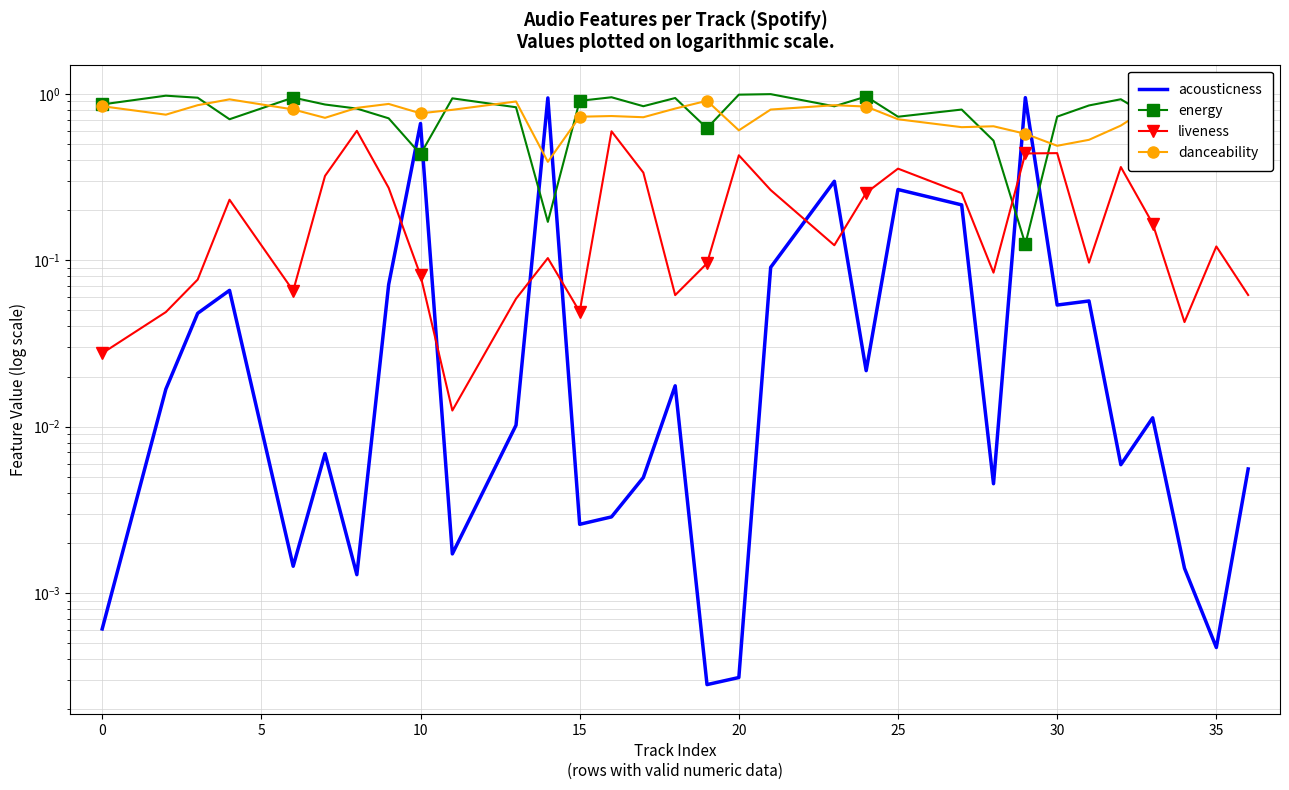

How many lines are shown in the chart?

4